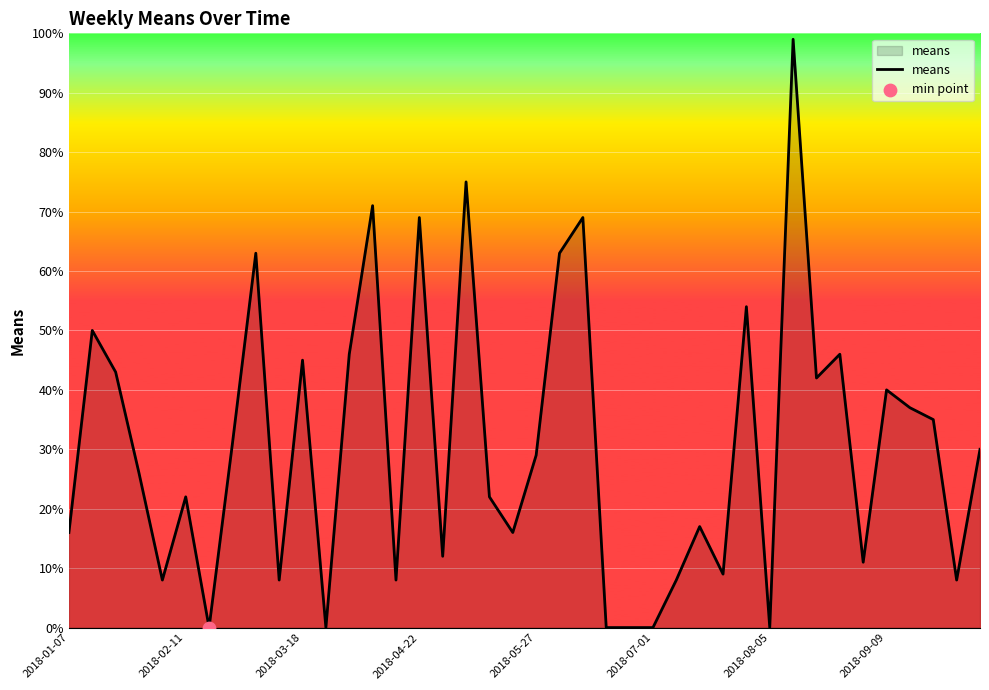

What is the difference between the maximum and minimum values?

99